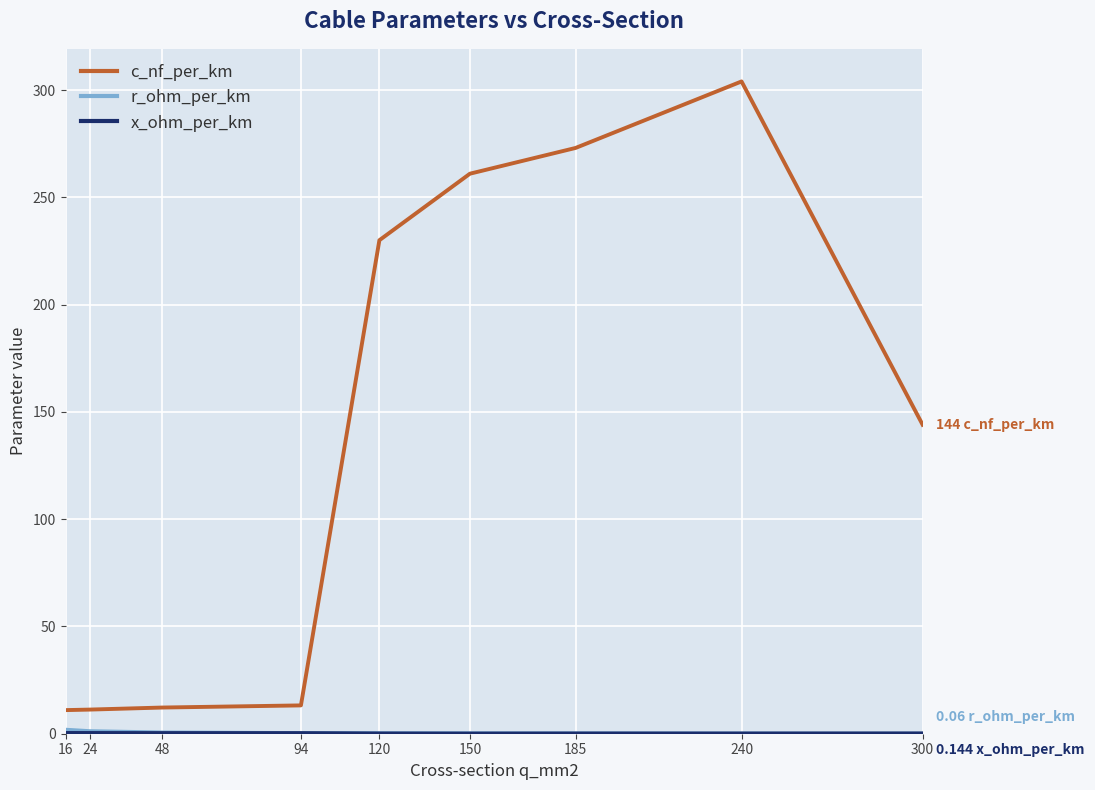

Which series has the largest total across all categories?

c_nf_per_km